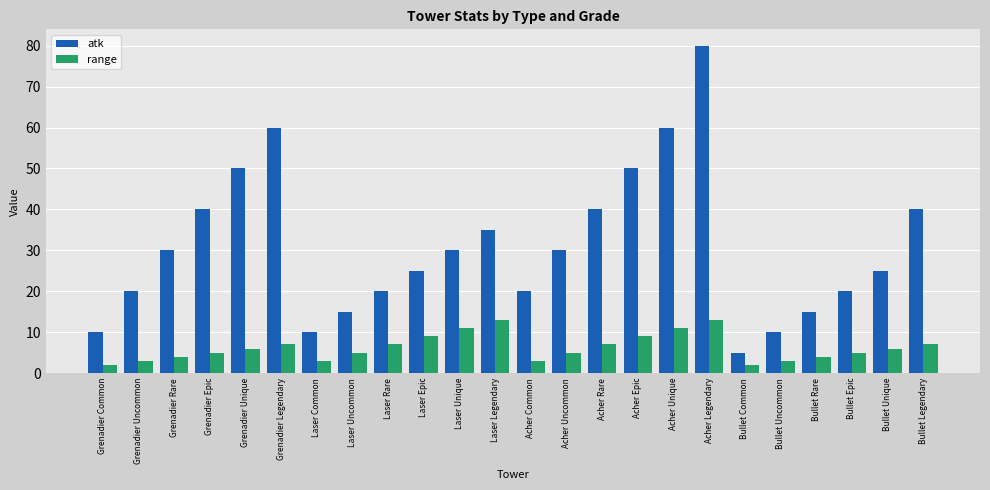

What position from the left is Bullet Legendary?

24